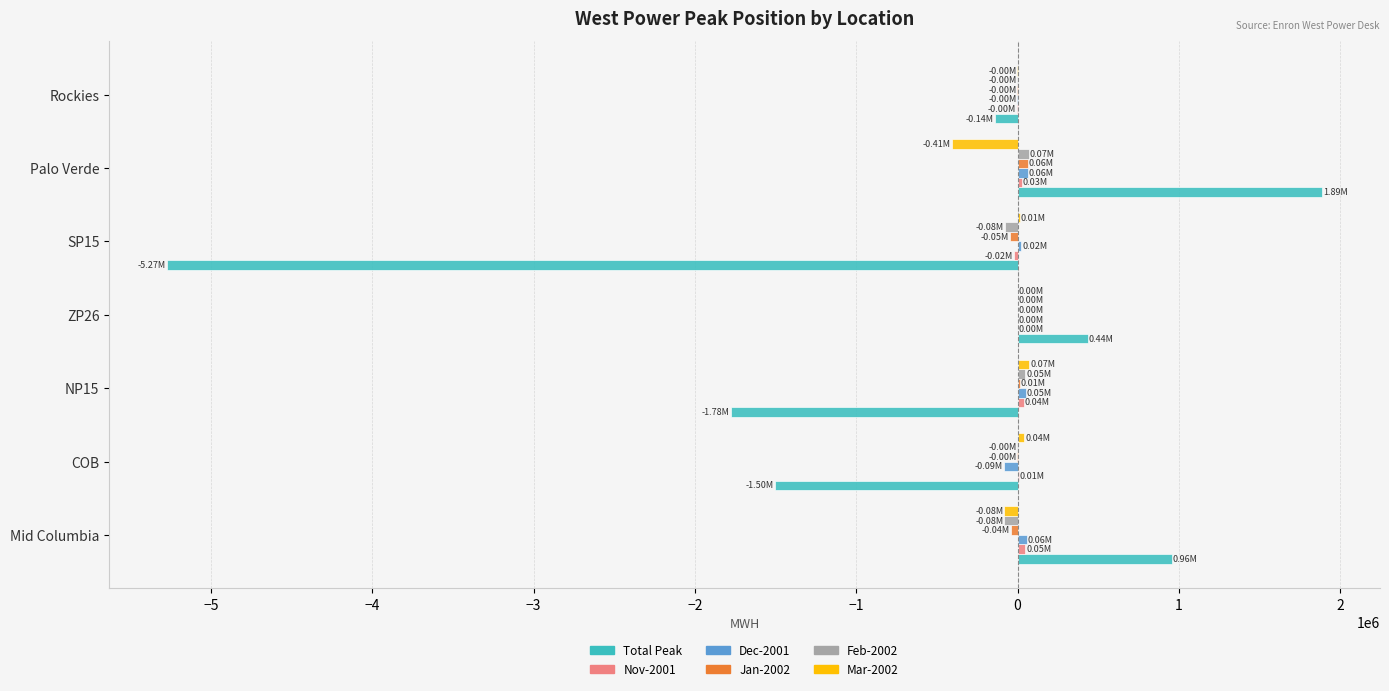

What is the sum of all Feb-2002 values?

-48189.7